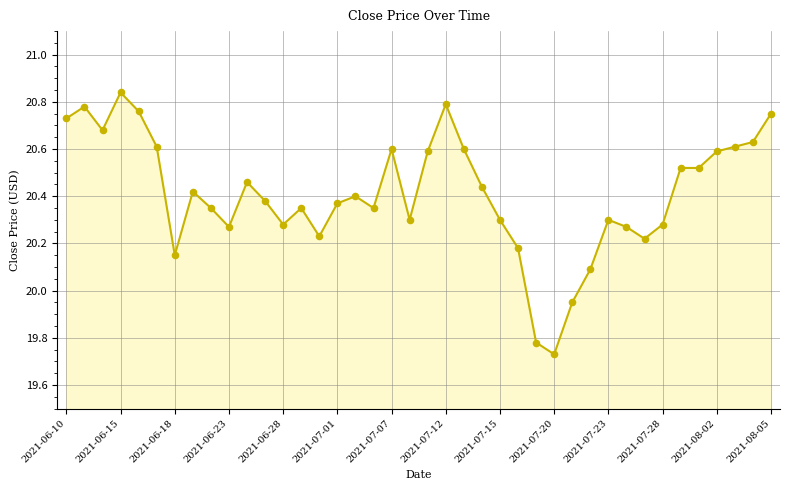

What is the difference between the maximum and minimum values?

1.1